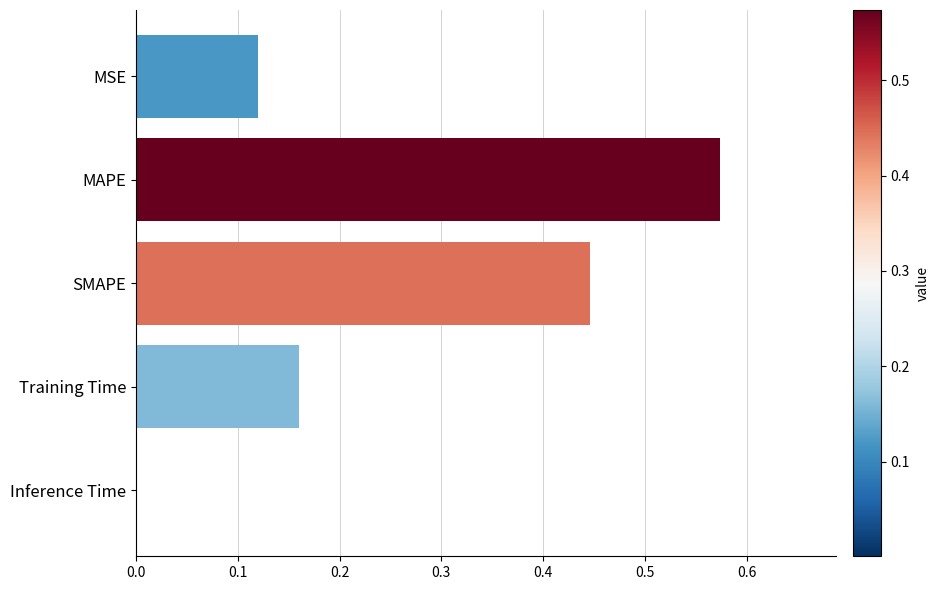

The value at SMAPE is 0.1. True or false?

False